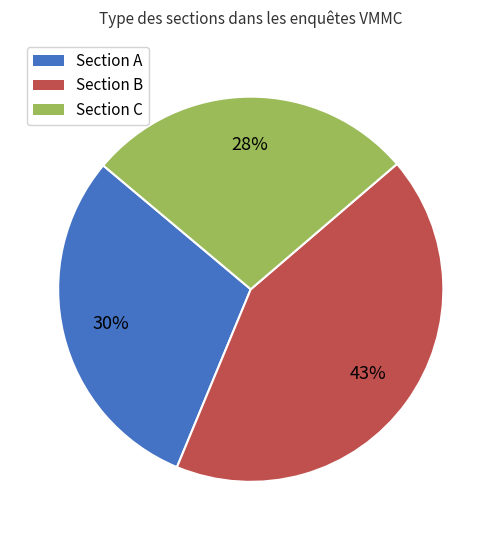

Do Section A and Section C together represent more than half of the pie?

Yes